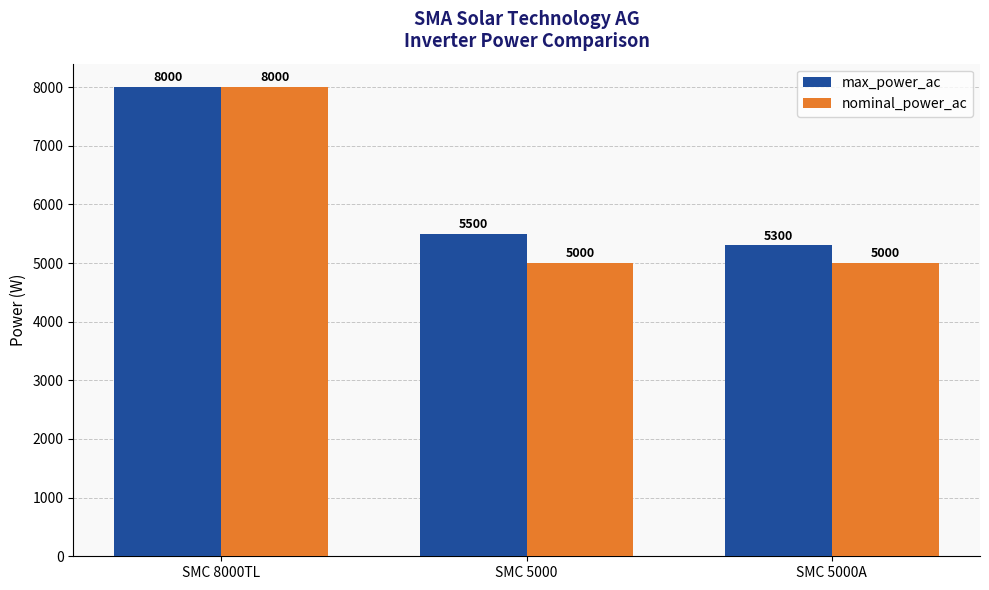

How many values in the nominal_power_ac series exceed 5000?

1